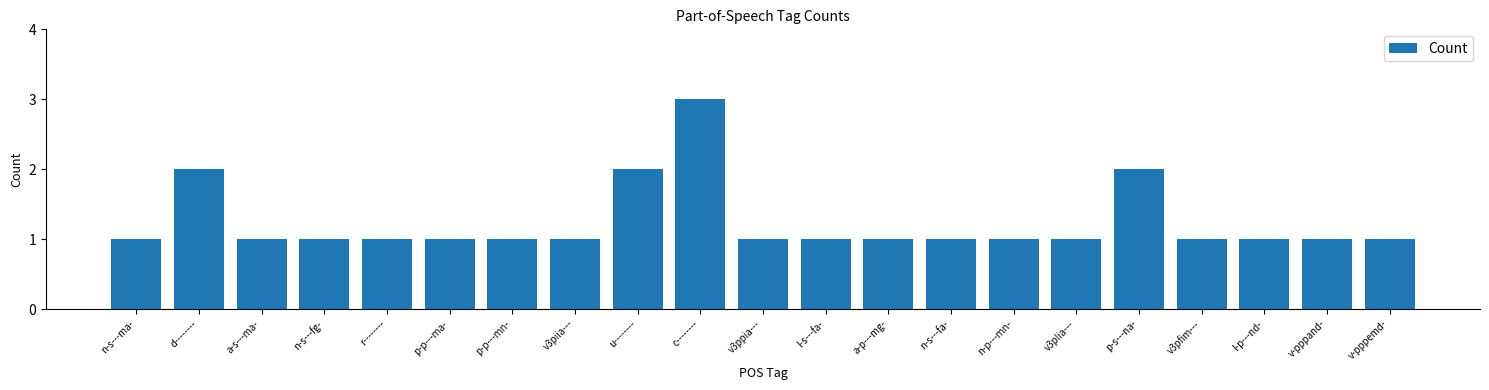

How many series are shown in this chart?

1